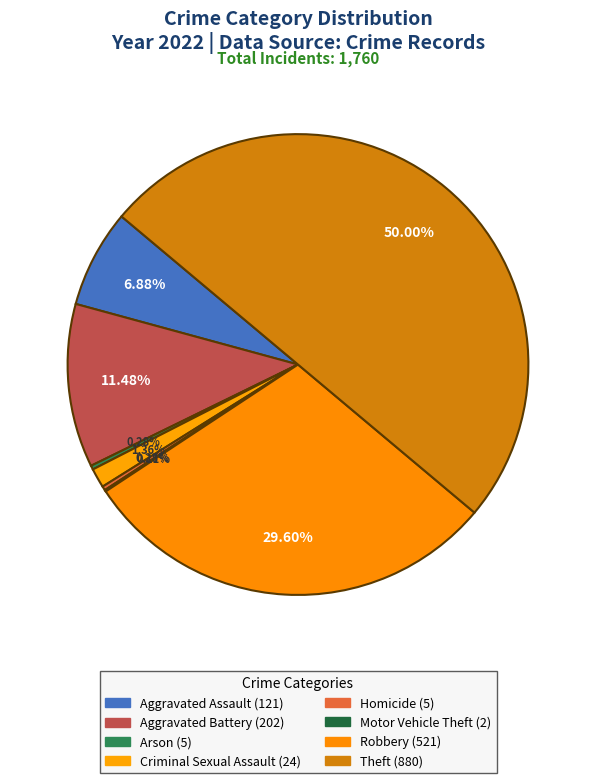

What is the ratio of the value at Criminal Sexual Assault to the value at Arson?

4.8